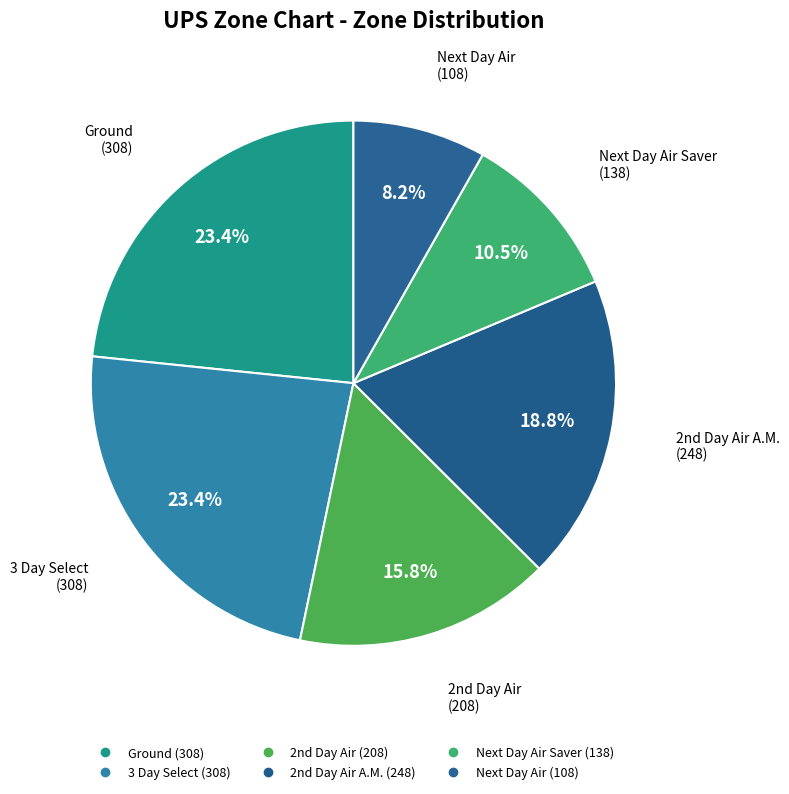

Which slice is the smallest?

Next Day Air